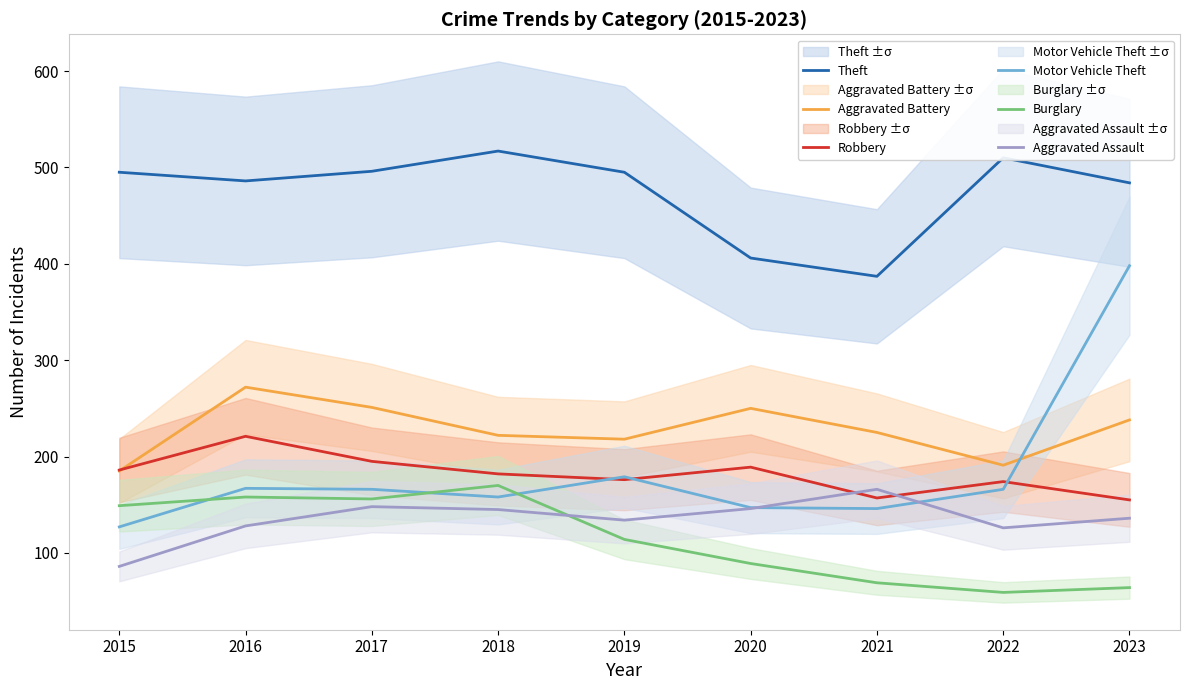

The value of Theft at 2020 is 406. True or false?

True